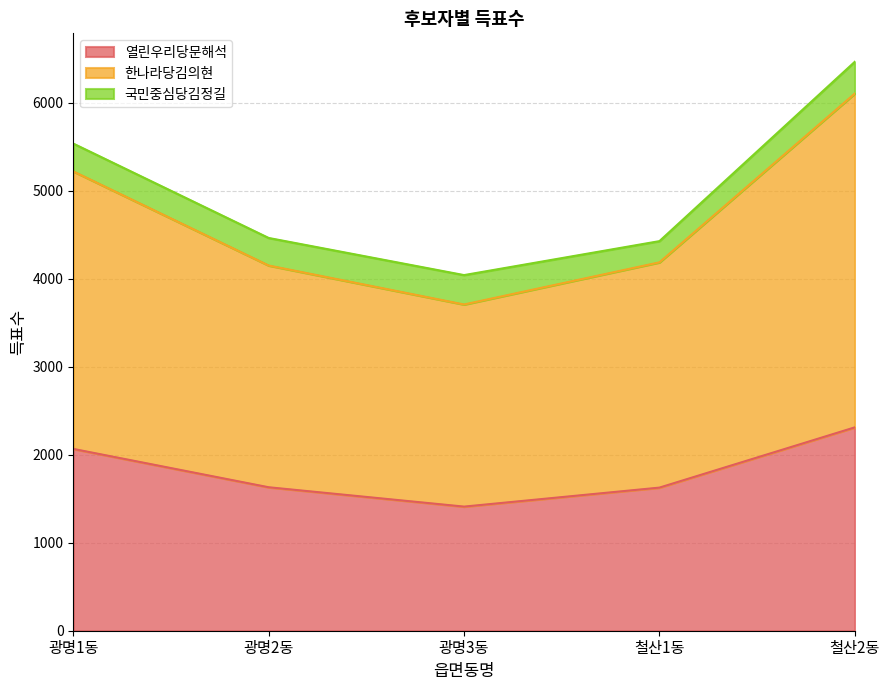

At which label does 열린우리당문해석 reach its minimum?

광명3동